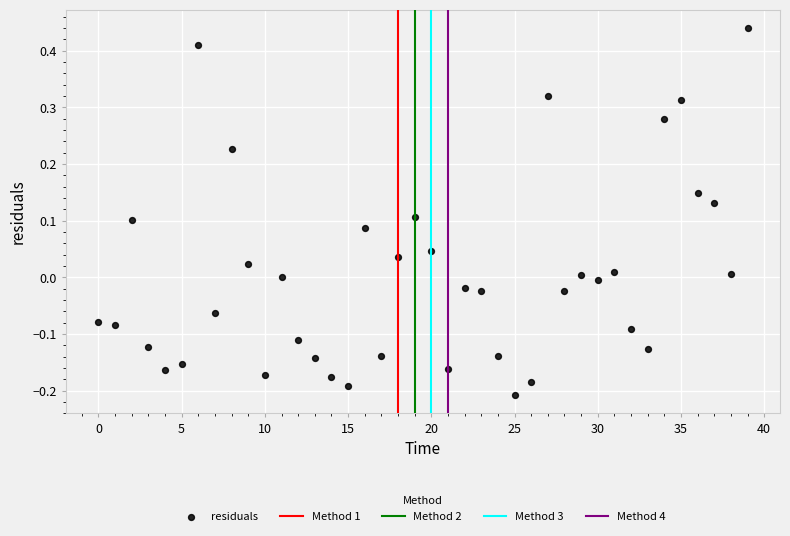

What is the range of Y values (max minus min)?

0.6